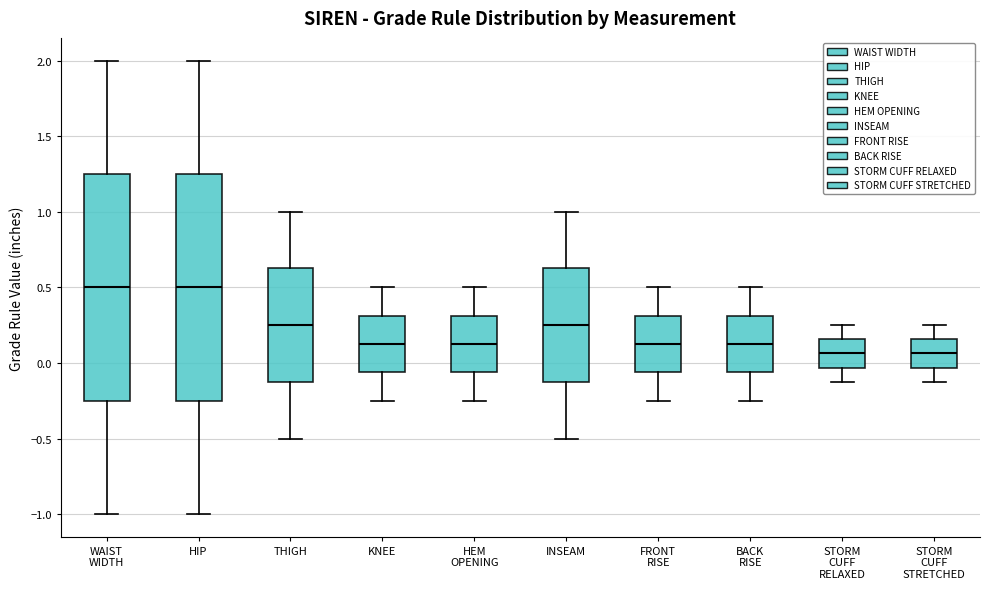

Where does the upper whisker of the box for STORM CUFF STRETCHED end on the y-axis? The values are not printed on the chart, so give them approximately, as read against the axis.

0.25